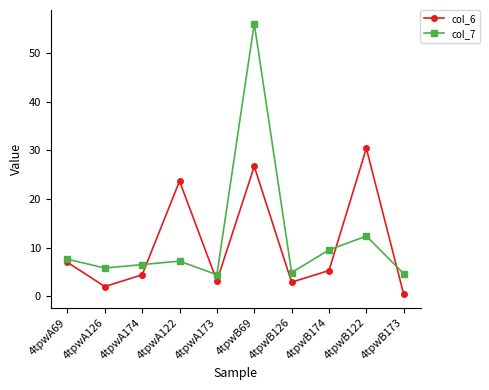

At which label does col_6 first exceed 5?

4tpwA69